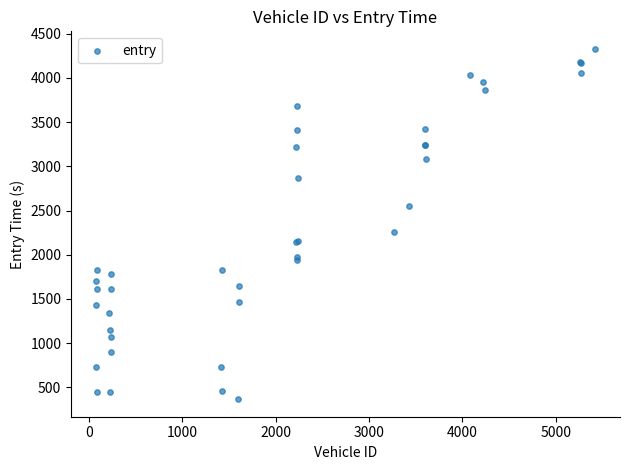

What Y value in the scatter plot is closest to 2347?

2258.4